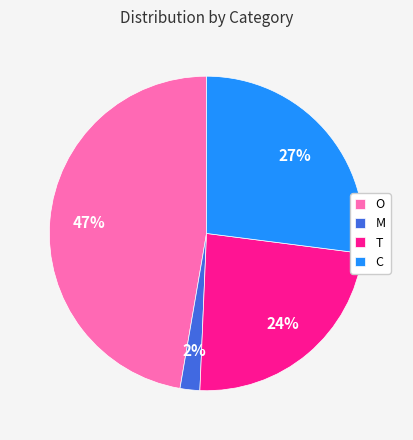

How many slices are in this pie chart?

4